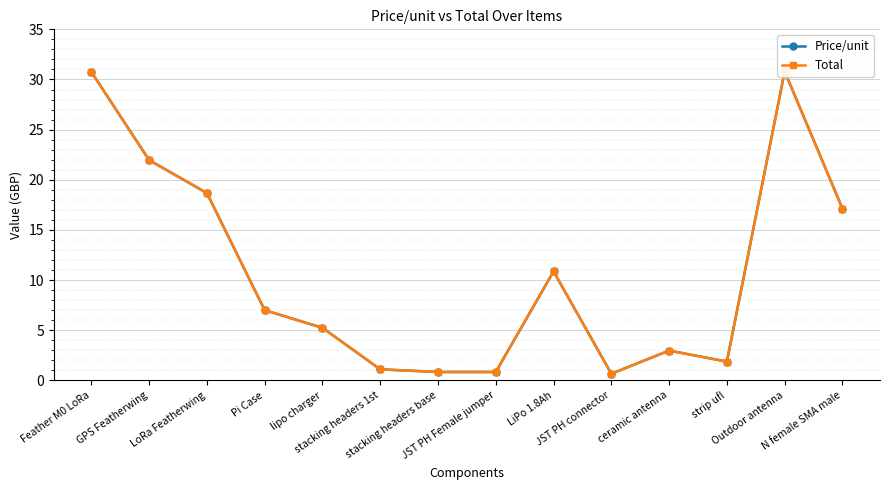

How many interior local peaks does the Price/unit series have?

3